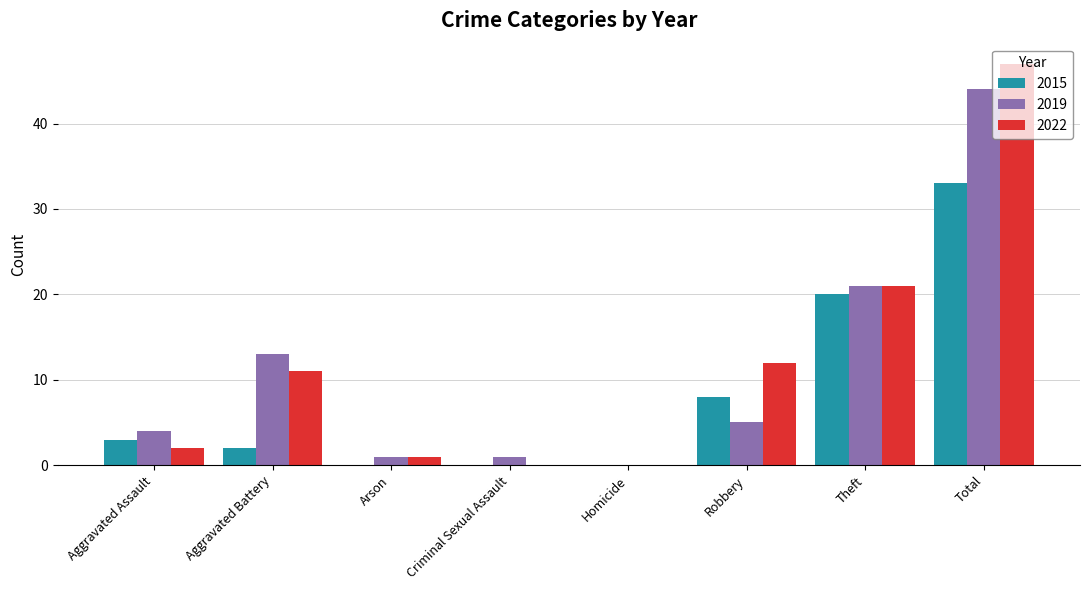

Which series has the largest total across all categories?

2022